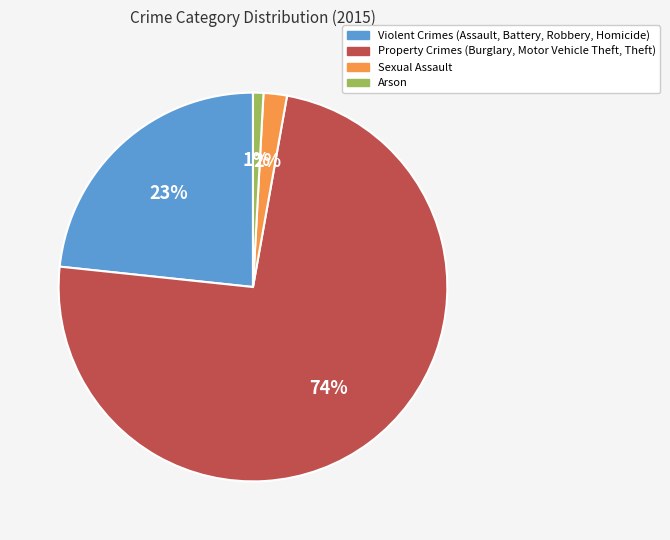

To the nearest percent, what is the difference between the largest and smallest slice percentages?

73%